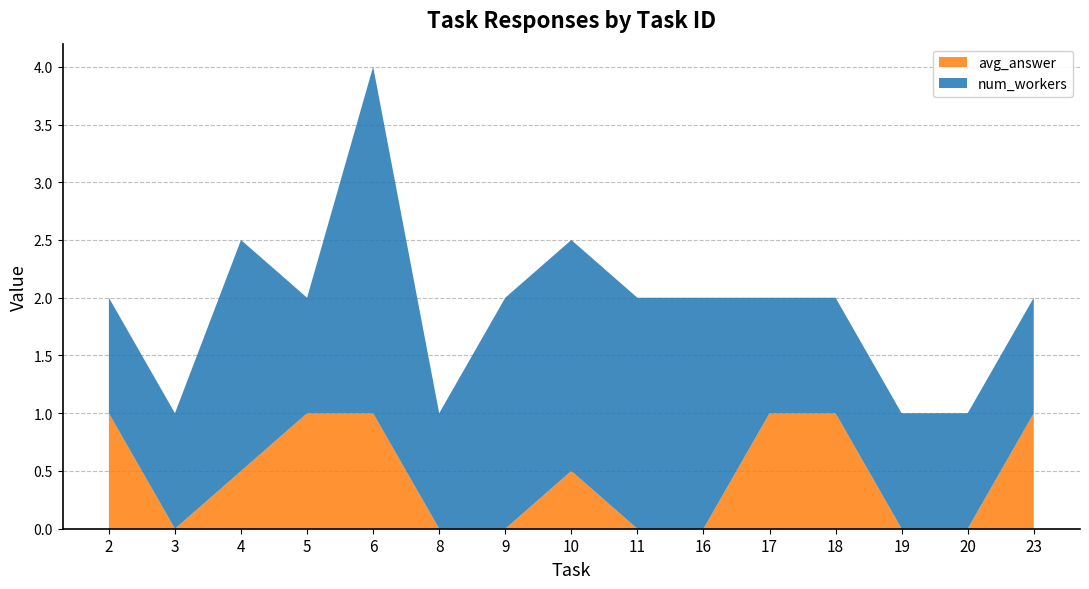

What is the total value across all series at 9?

2.0